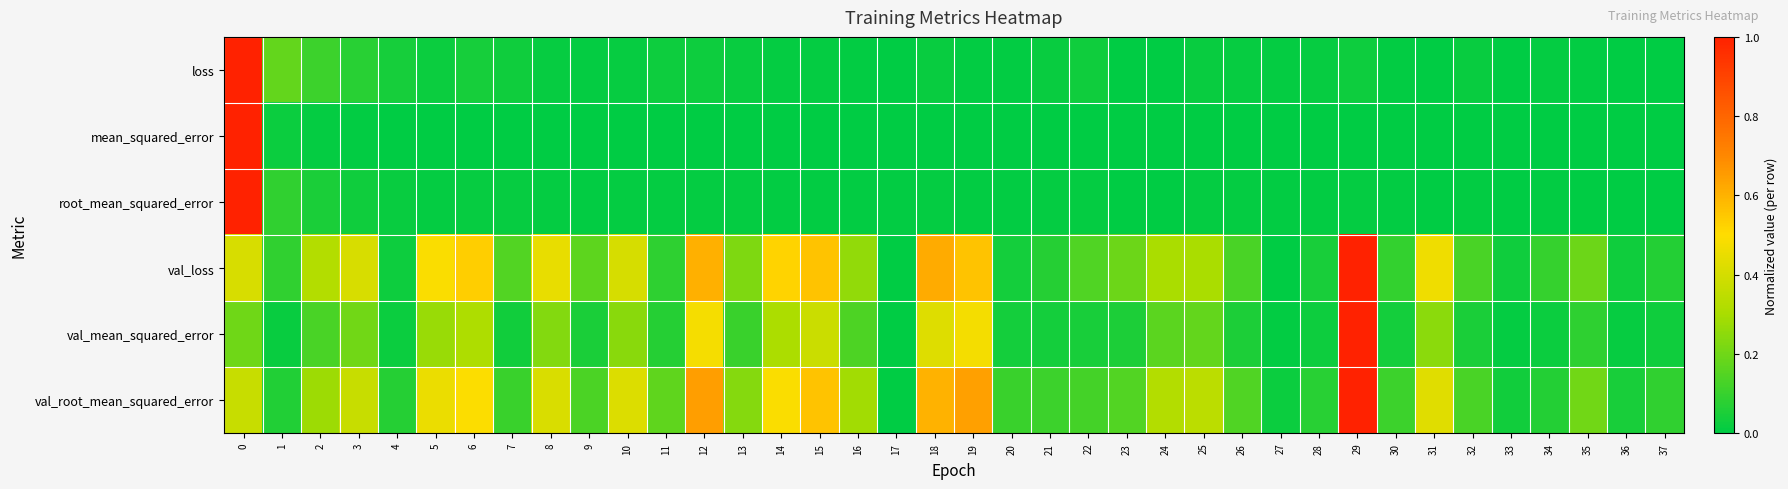

What is the total value across all series at 13?

0.6